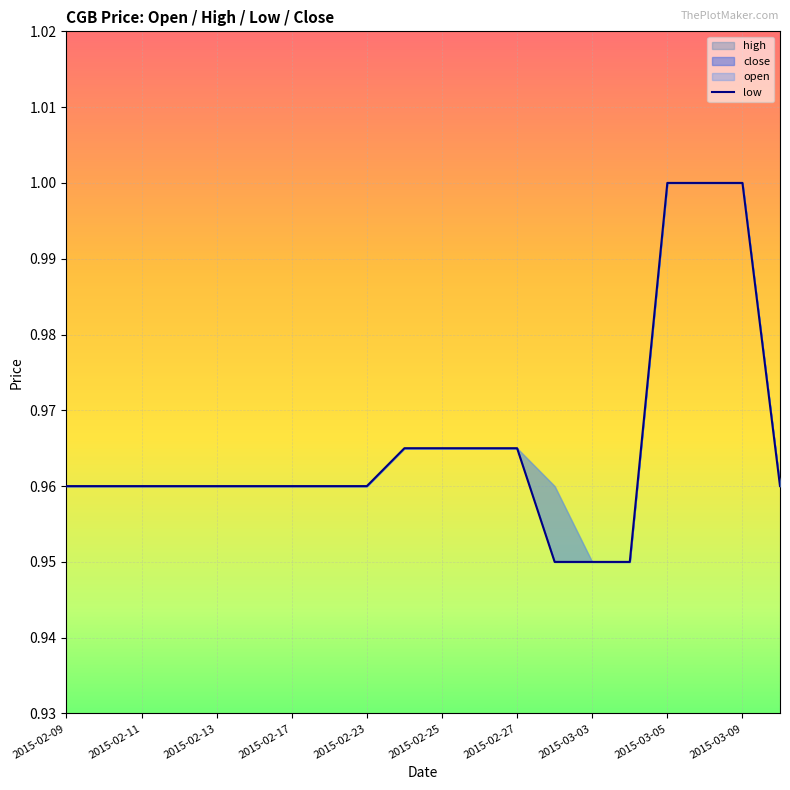

Does the chart display data point markers on the line(s)?

No